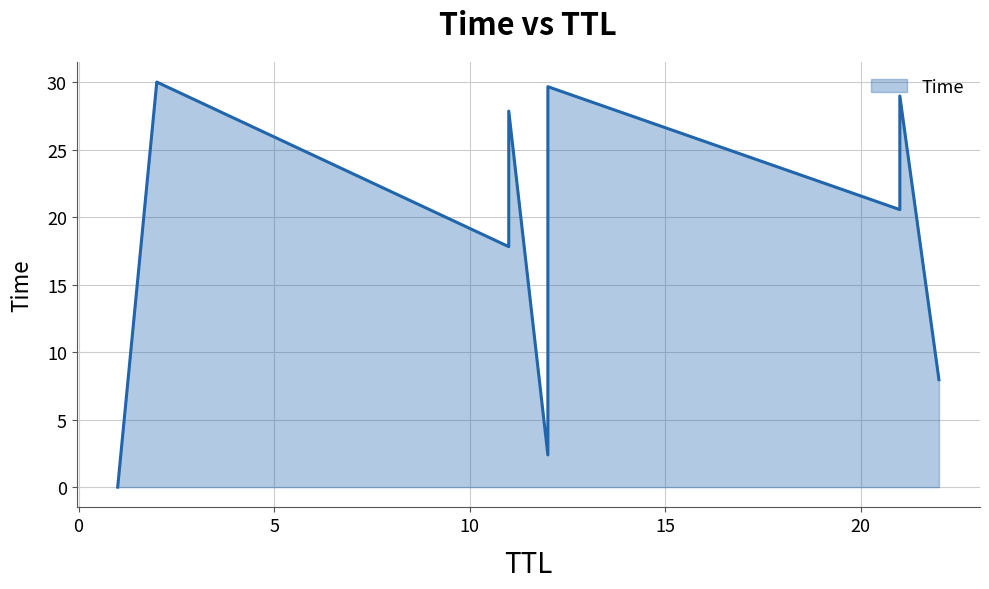

Approximately how many times larger is the value at 22 compared to 11?

0.4